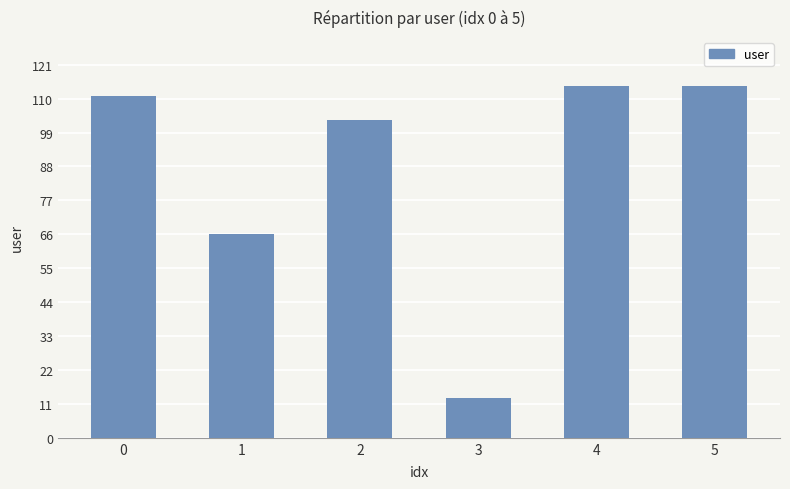

What is the value of the 6th bar from the left?

114